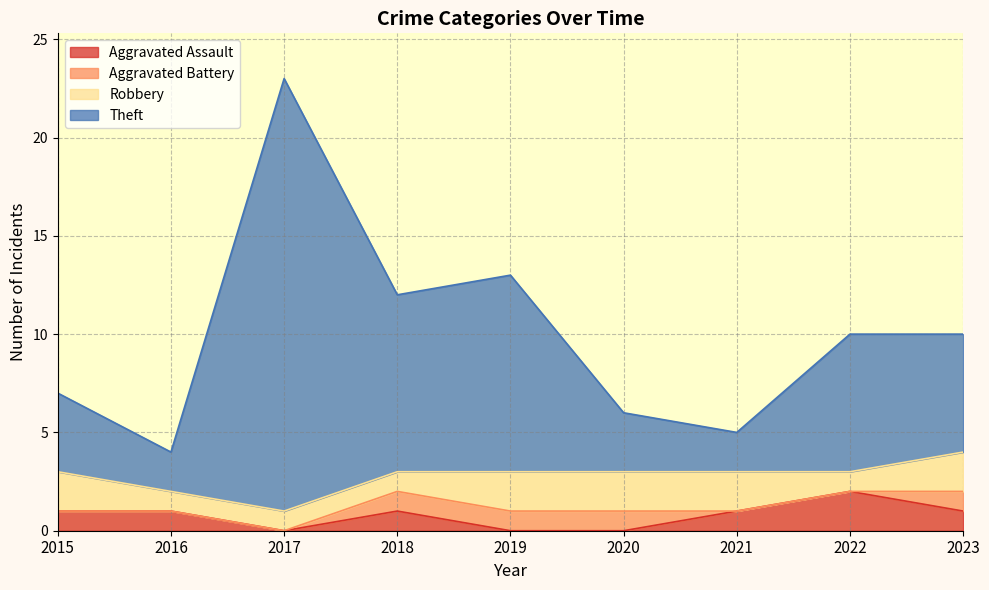

Where is Aggravated Assault nearest to the value 1?

2015